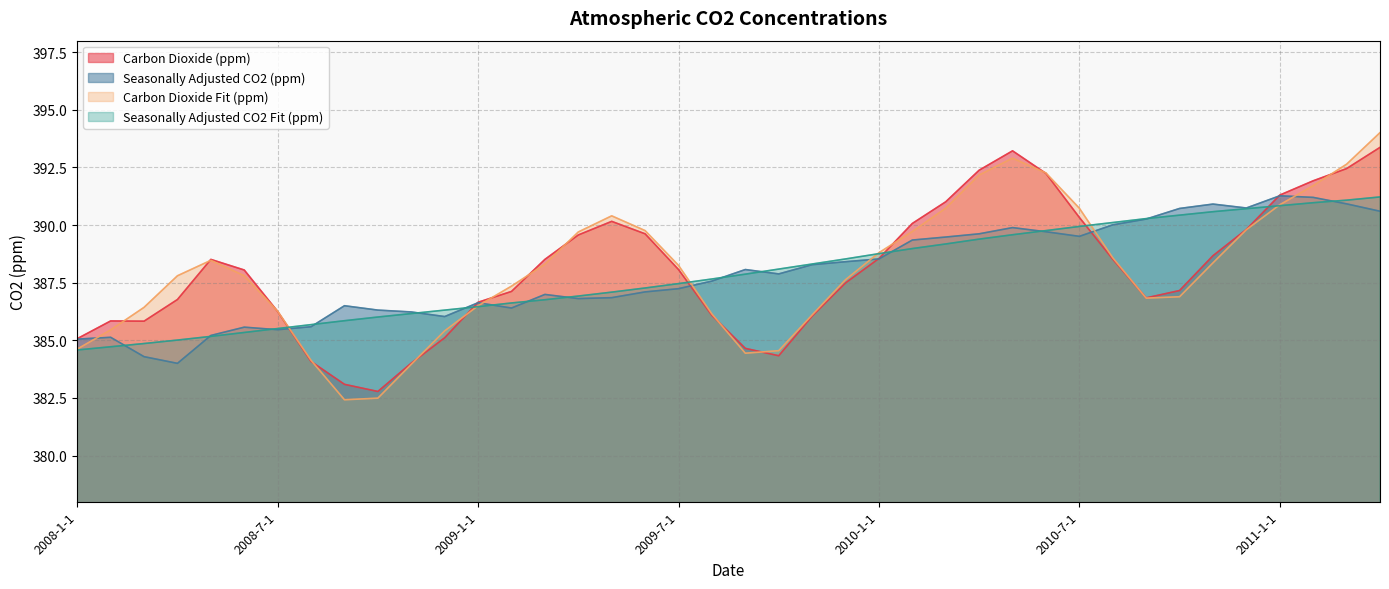

How many distinct data groups are displayed?

4